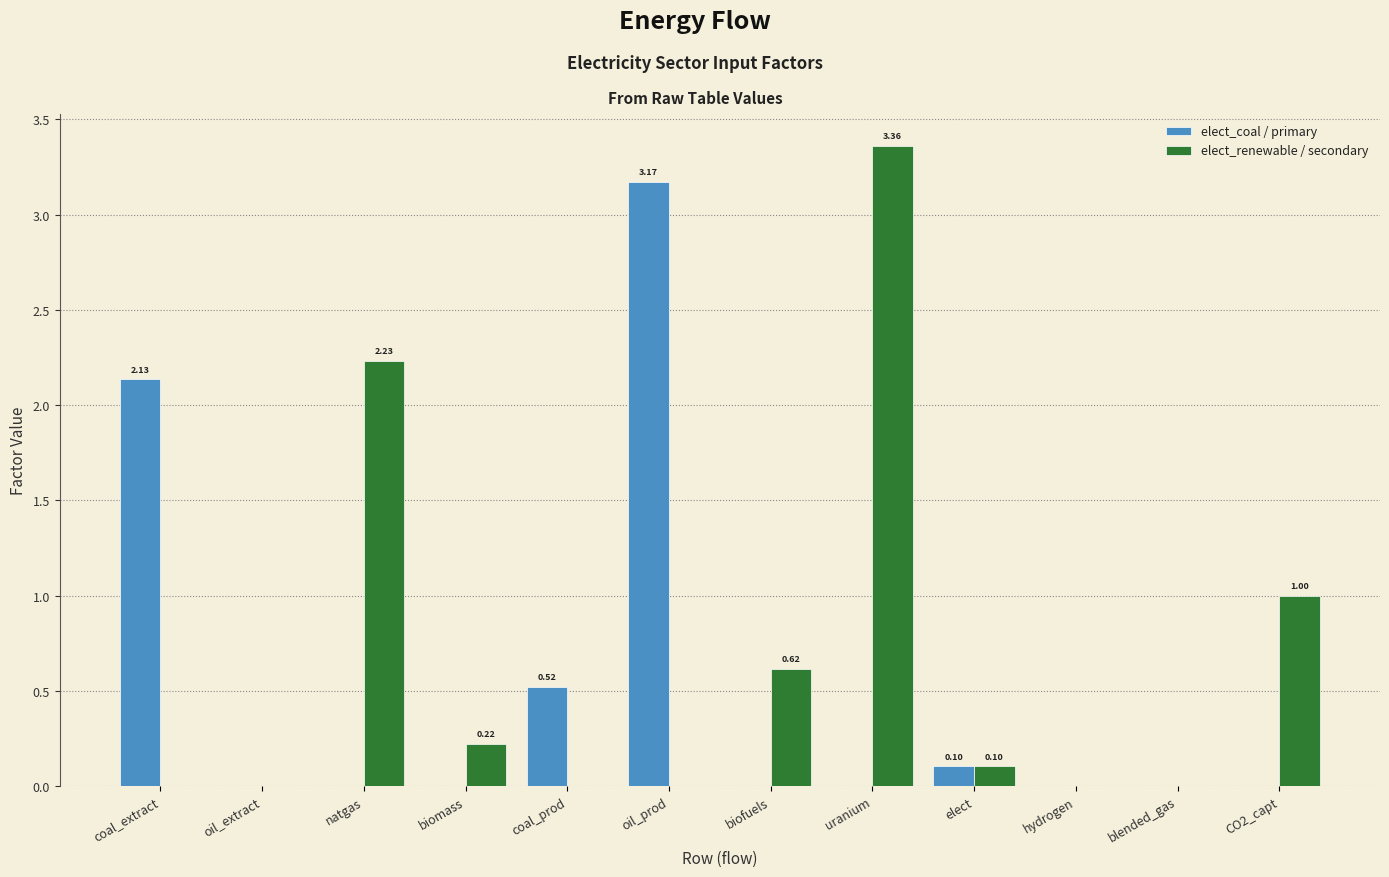

Which category has the highest value across all series?

uranium